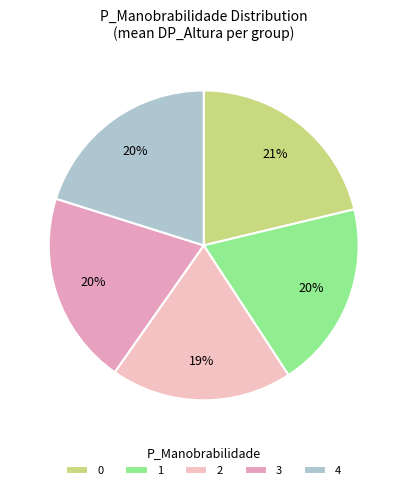

How many slices are in this pie chart?

5